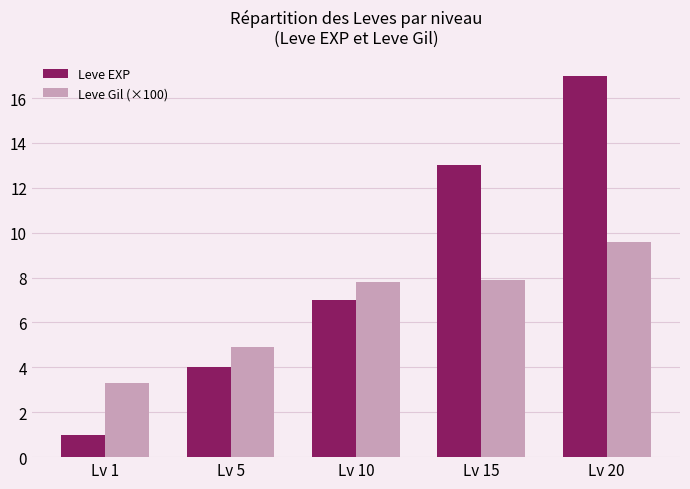

What are all the series names shown in the legend?

Leve EXP, Leve Gil (×100)